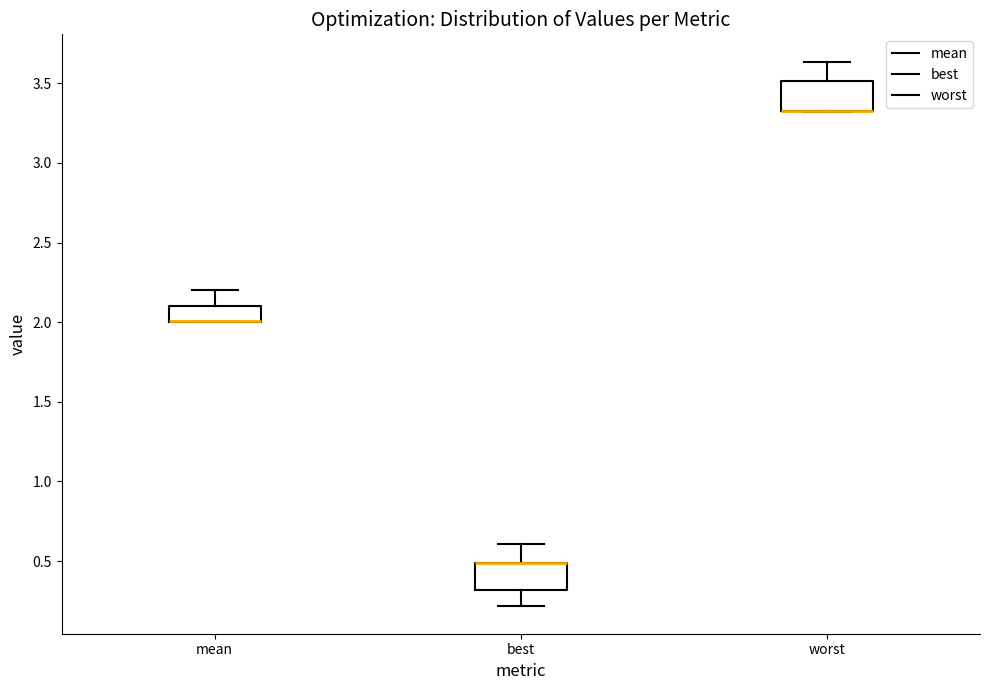

Reading left to right, read every box against the y-axis: the position of its median line, the range the box covers, and the ends of its whiskers. The values are not printed on the chart, so give them approximately, as read against the axis.

mean: median 2.00 (drawn on the box's lower edge), box 2.00 to 2.10, whiskers 2.00 to 2.20
best: median 0.50 (drawn on the box's upper edge), box 0.30 to 0.50, whiskers 0.20 to 0.60
worst: median 3.35 (drawn on the box's lower edge), box 3.35 to 3.50, whiskers 3.30 to 3.65